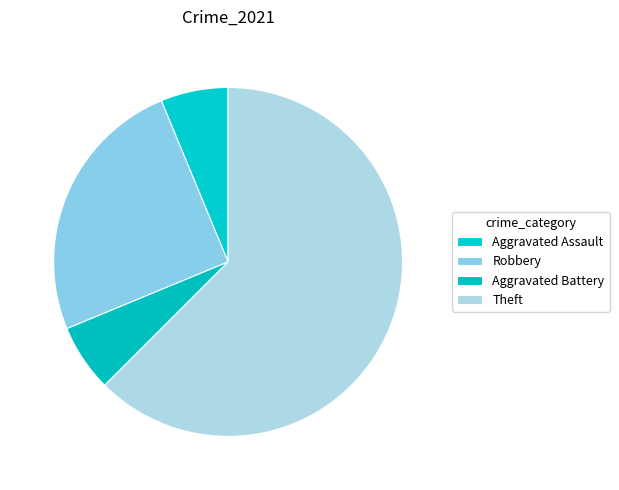

Is it true that Aggravated Assault is 11% of the pie?

False